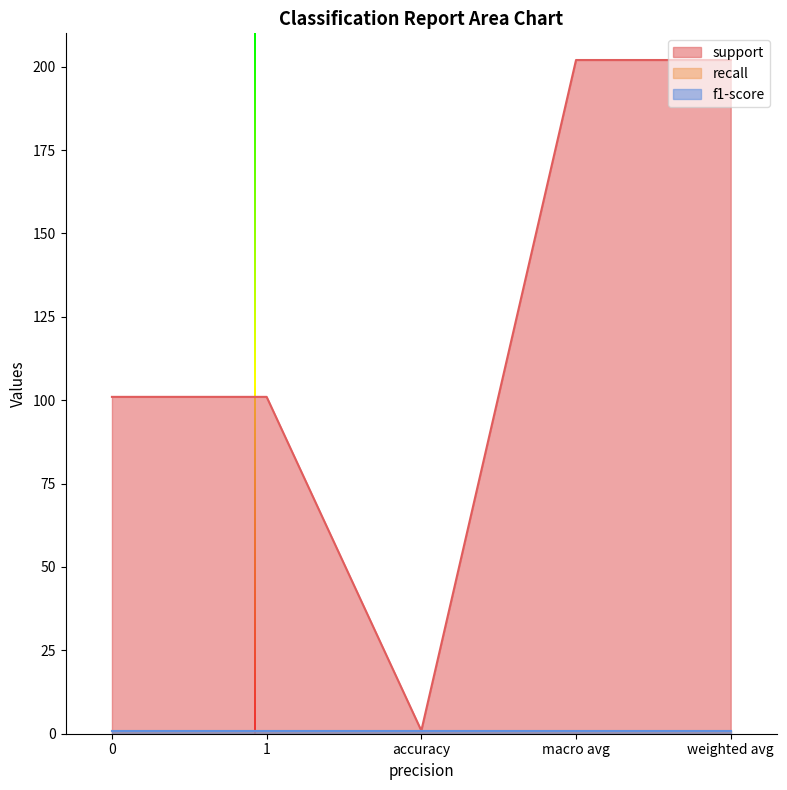

What is the minimum value shown in the chart?

0.9